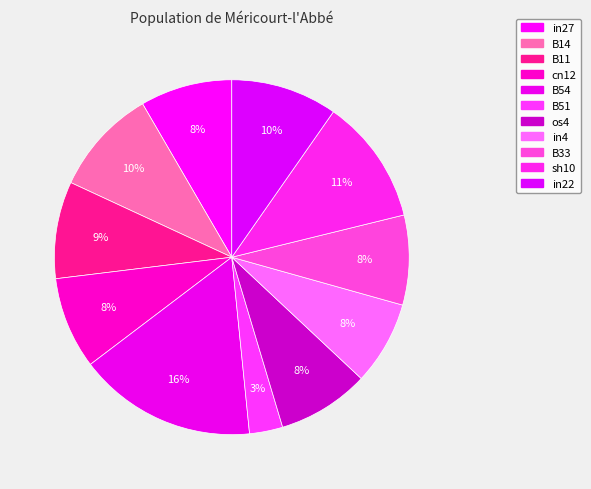

Is it true that B54 is 16% of the pie?

True